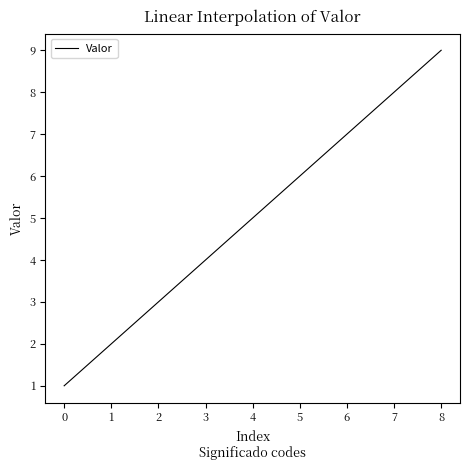

Which label corresponds to the largest value in the chart?

8